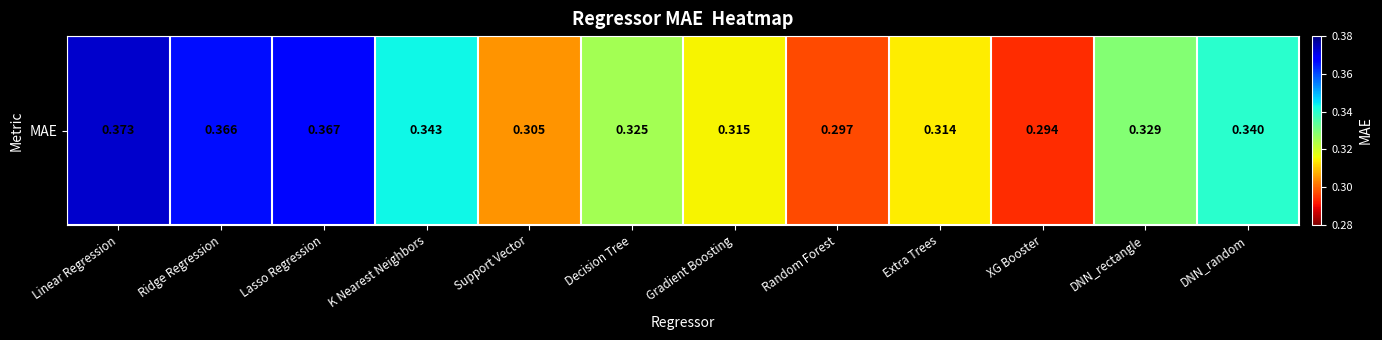

What is the sum of the values at DNN_rectangle and Gradient Boosting?

0.6